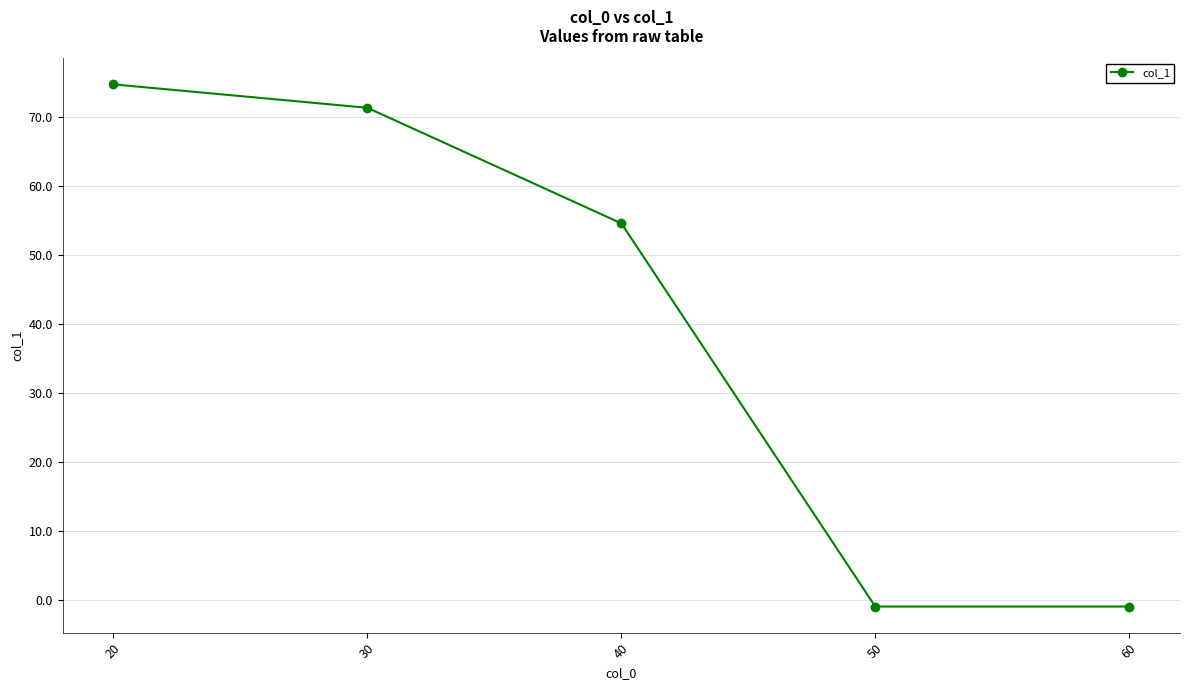

The chart shows a value of 71.3 at 30. True or false?

True